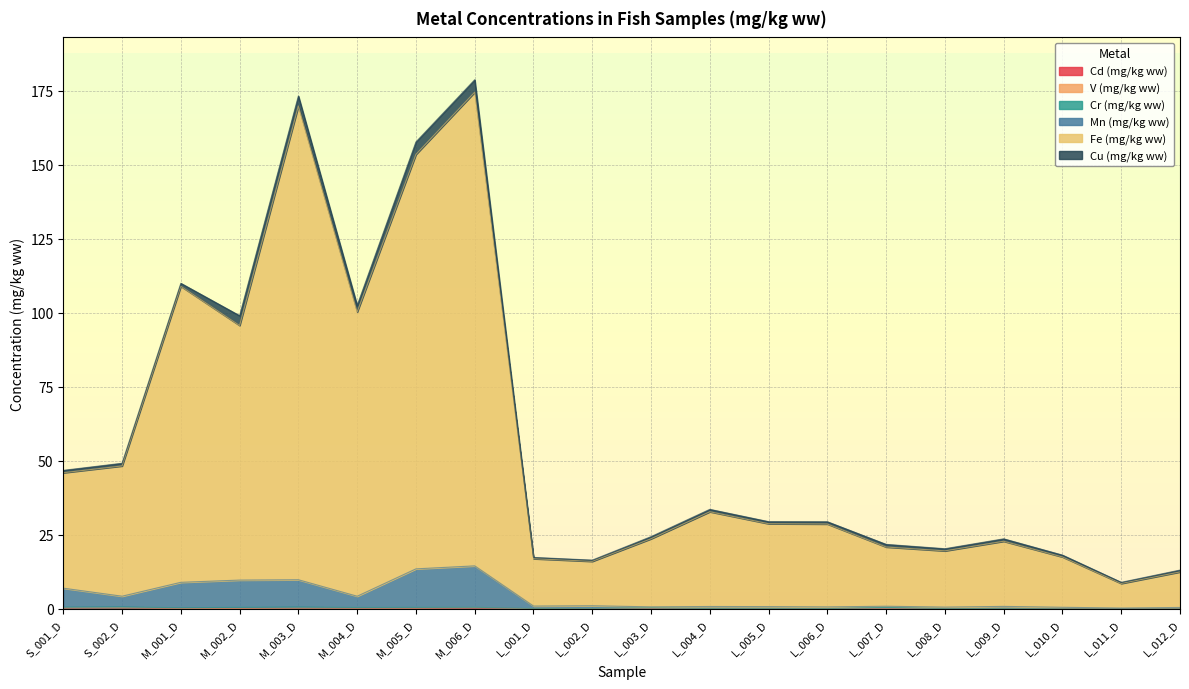

At which category is the sum across all series the highest?

M_006_D